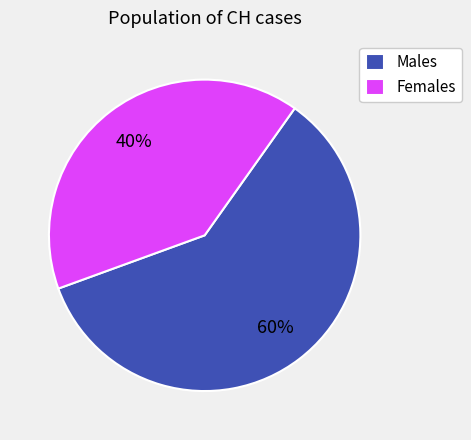

Rank the categories by value from lowest to highest.

Females, Males